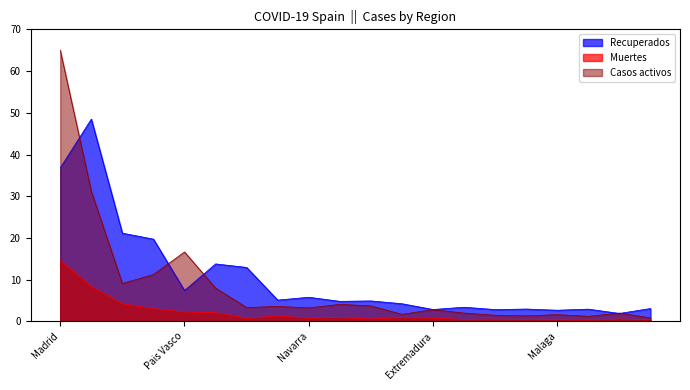

Between Andalucia and Pais Vasco, which is larger?

Andalucia